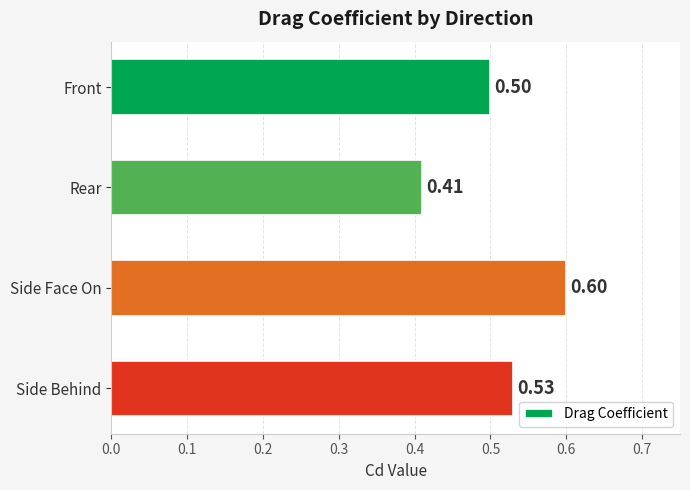

How many bars are there in total?

4